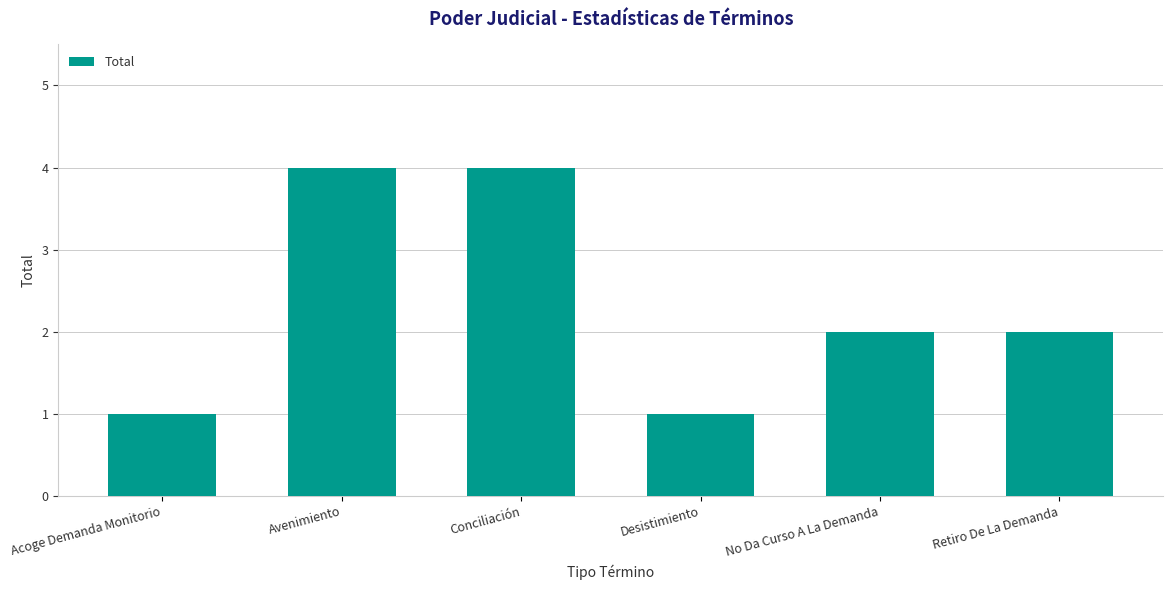

Is it true that the value at Conciliación is 4?

True